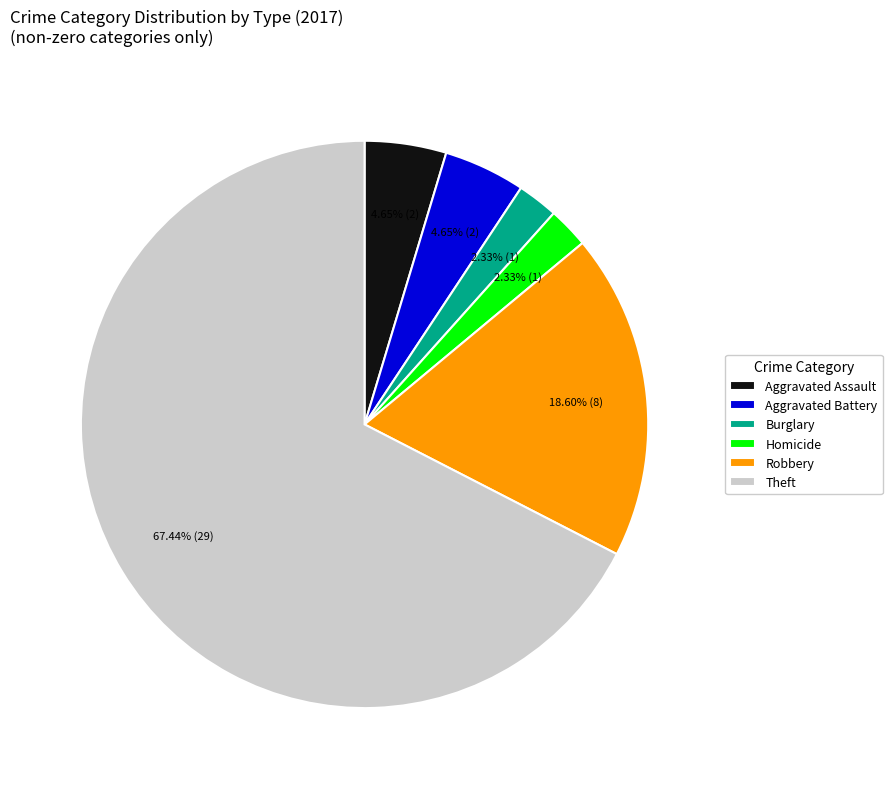

Count the number of slices in the pie.

6